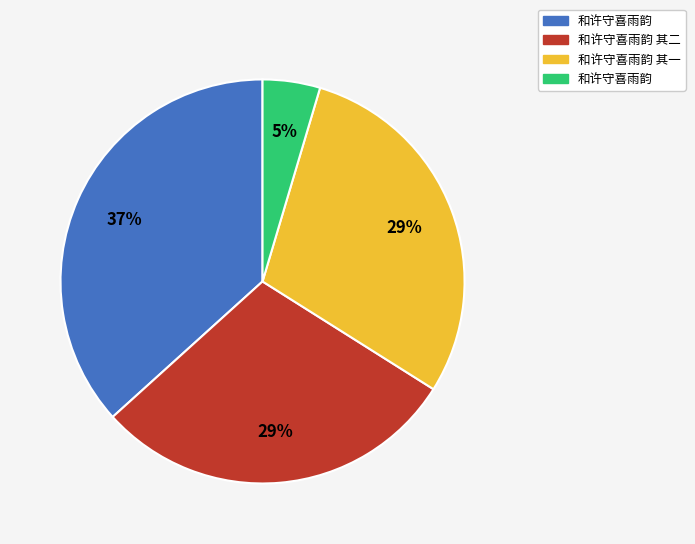

Count the number of slices in the pie.

4